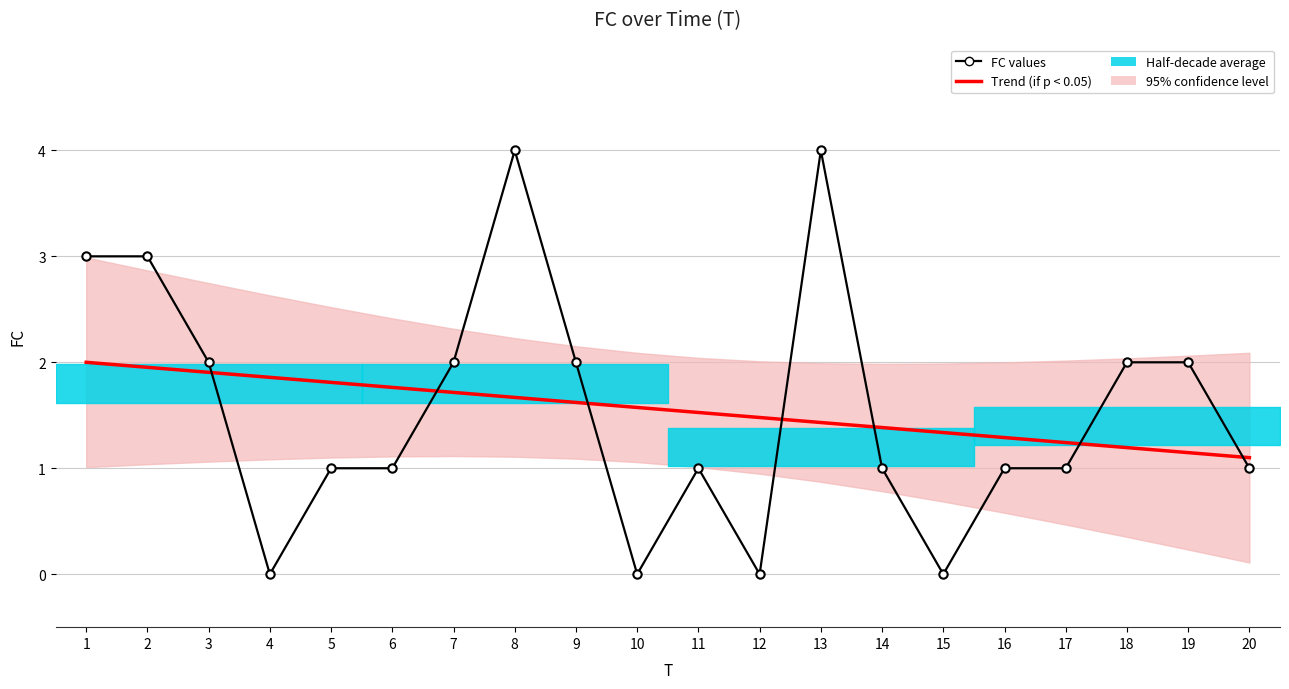

Reading left to right, extract all data points from this chart.

Trend (if p < 0.05): 1=2.0	2=2.0	3=1.9	4=1.9	5=1.8	6=1.8	7=1.7	8=1.7	9=1.6	10=1.6	11=1.5	12=1.5	13=1.4	14=1.4	15=1.3	16=1.3	17=1.2	18=1.2	19=1.1	20=1.1
FC values: 1=3.0	2=3.0	3=2.0	4=0.0	5=1.0	6=1.0	7=2.0	8=4.0	9=2.0	10=0.0	11=1.0	12=0.0	13=4.0	14=1.0	15=0.0	16=1.0	17=1.0	18=2.0	19=2.0	20=1.0